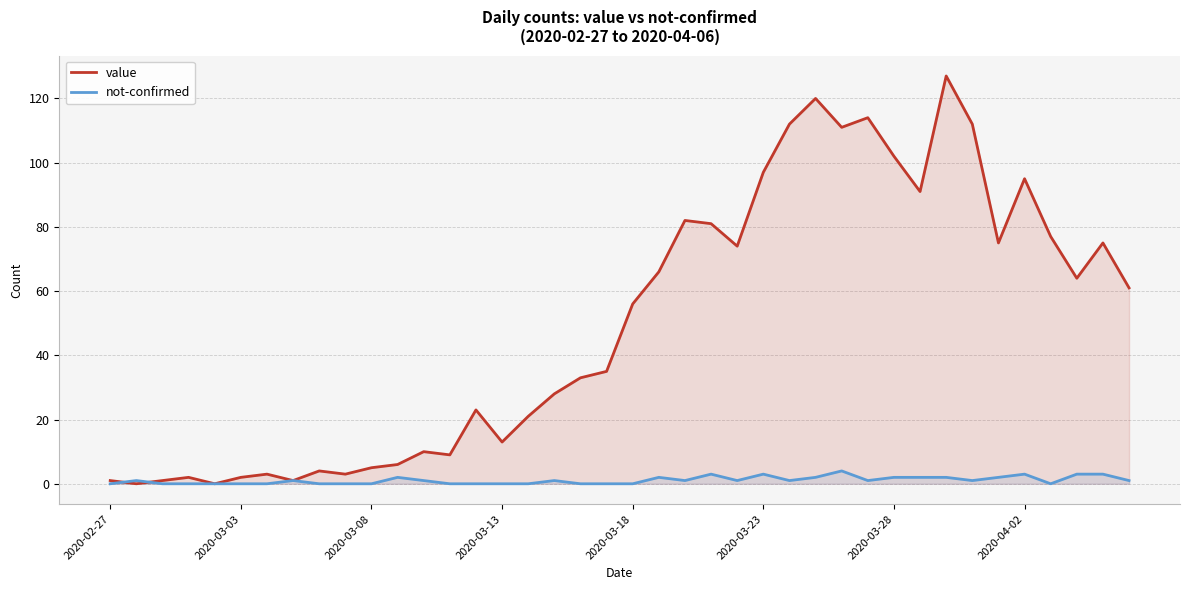

How many distinct data groups are displayed?

2